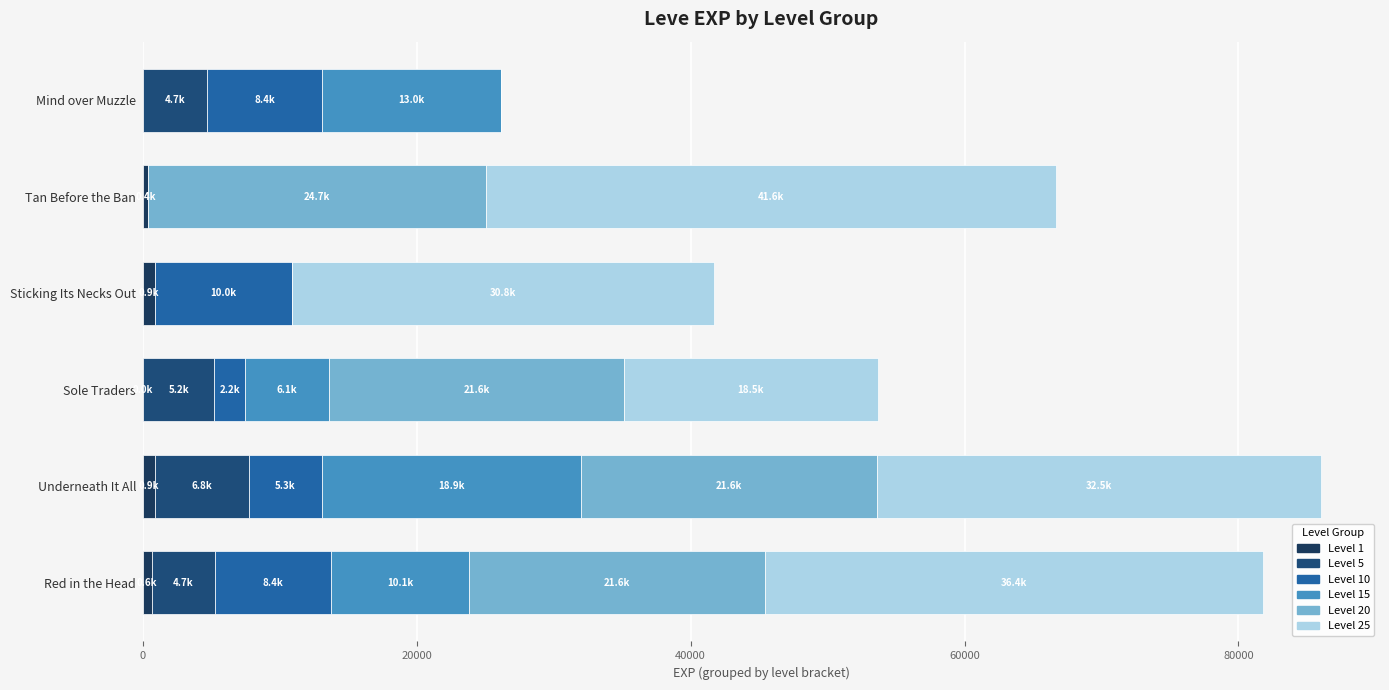

How many series are shown in this chart?

6